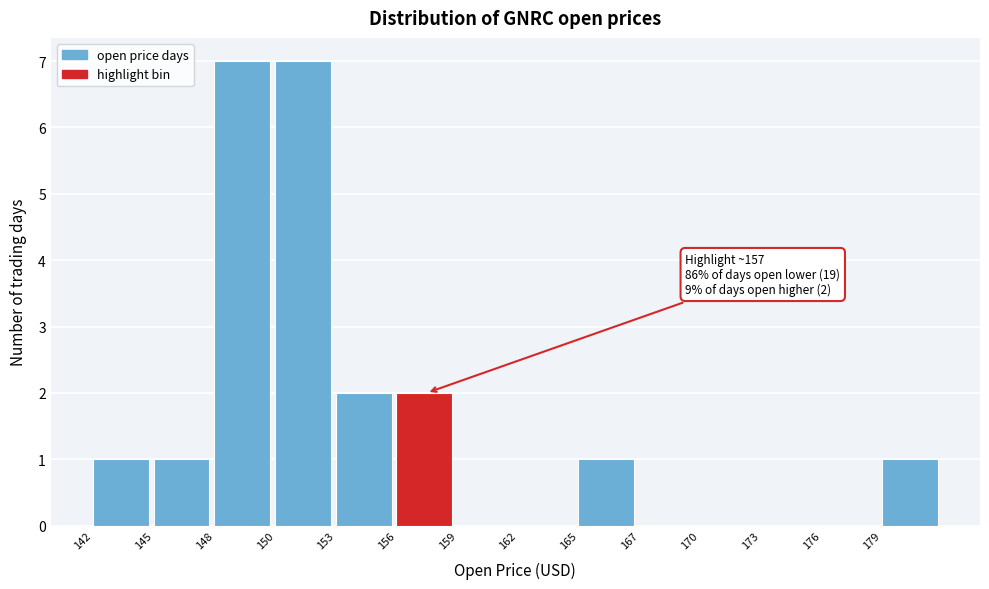

Reading left to right, extract all data points from this chart.

142=1	145=1	148=7	150=7	153=2	156=2	159=0	162=0	165=1	167=0	170=0	173=0	176=0	179=1